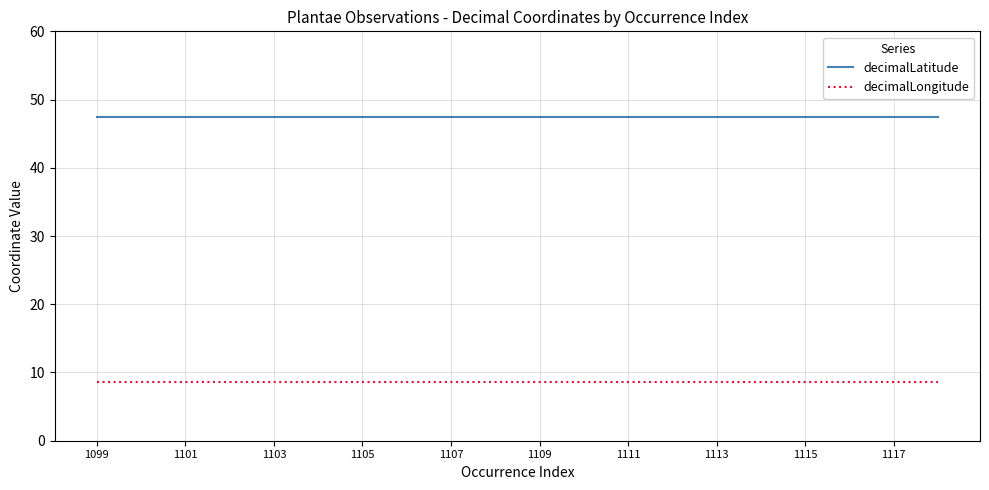

What is the average value of the decimalLongitude series?

8.5